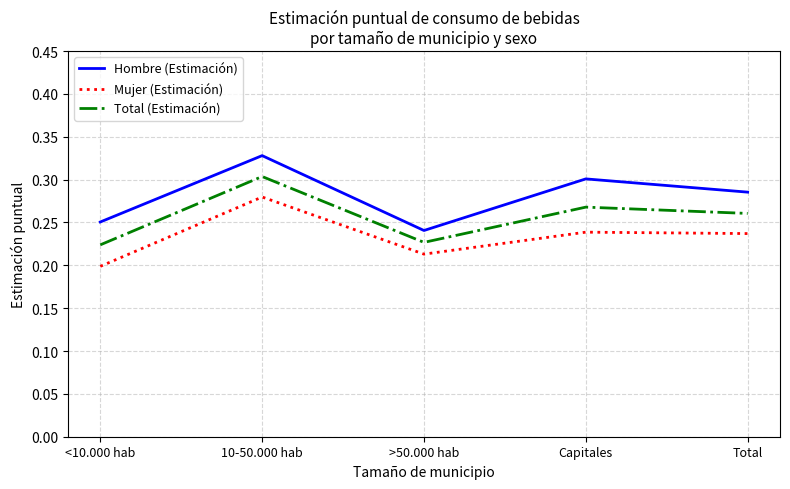

At which category does the chart reach its minimum across all series?

<10.000 hab